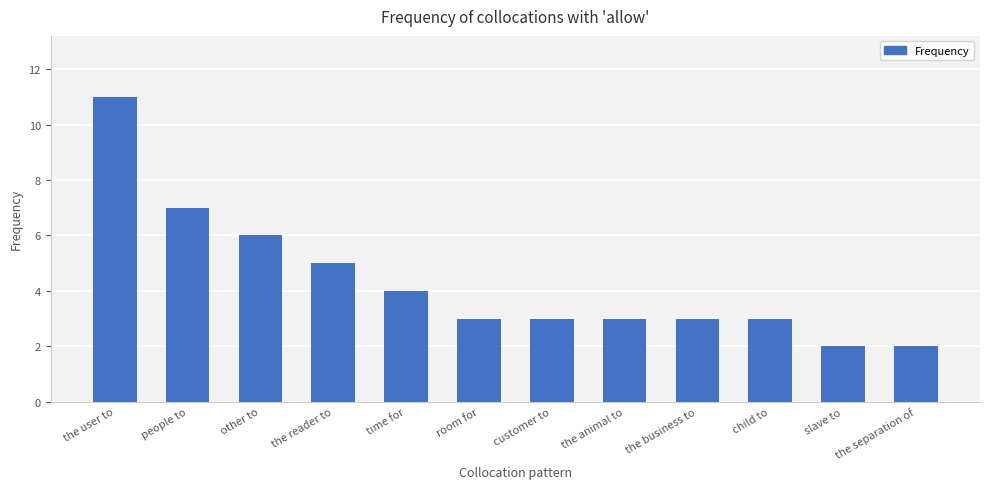

What position from the left is room for?

6